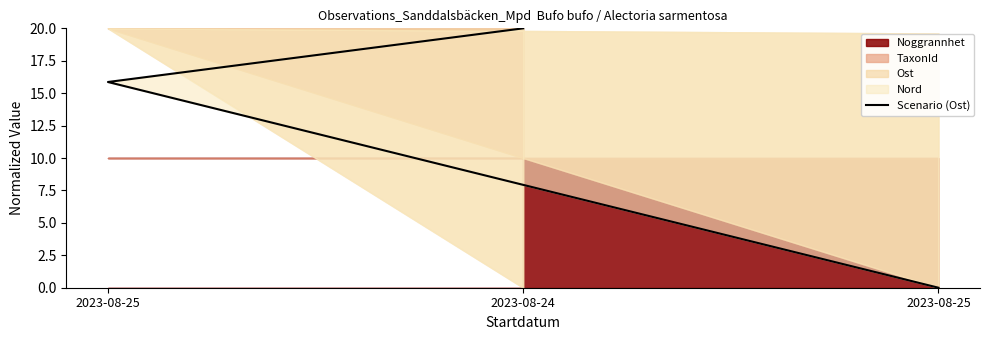

Is it true that the value at 2023-08-25 is 0.0?

True